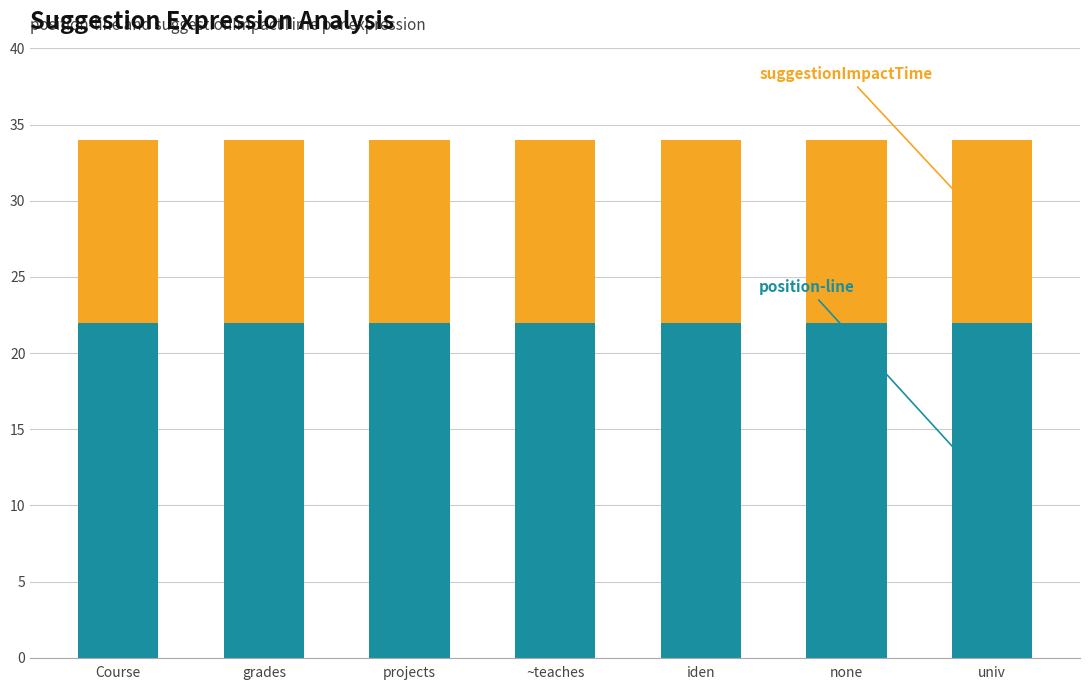

What is the total value across all series at none?

34.0